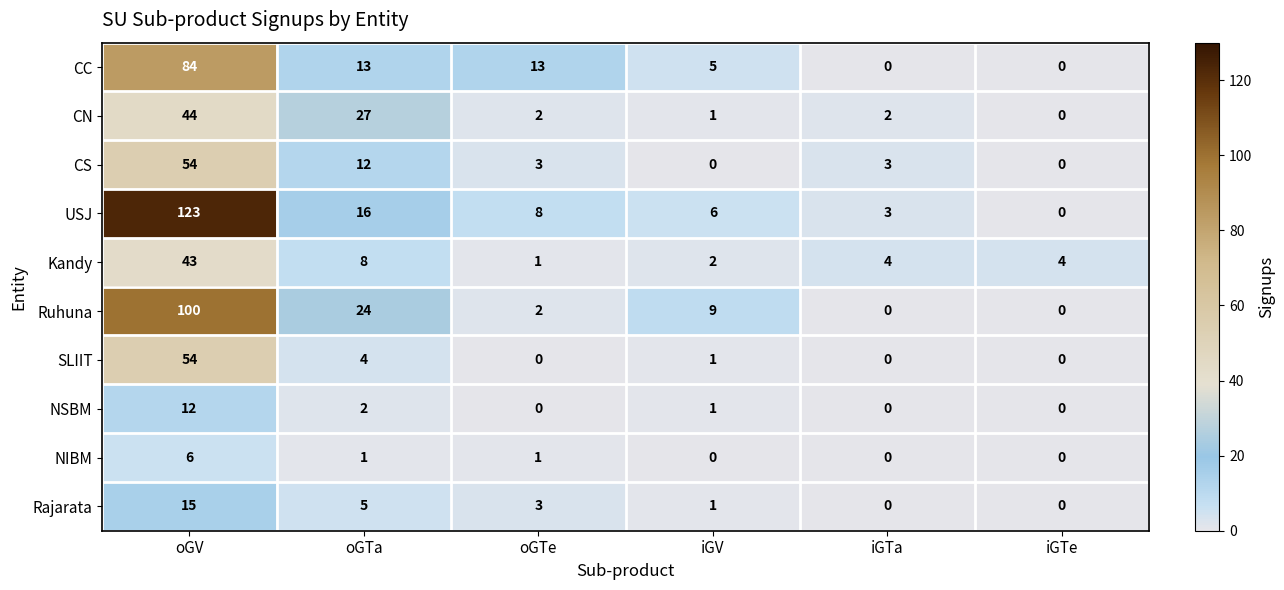

Which series changed the most between oGTa and oGTe?

CN